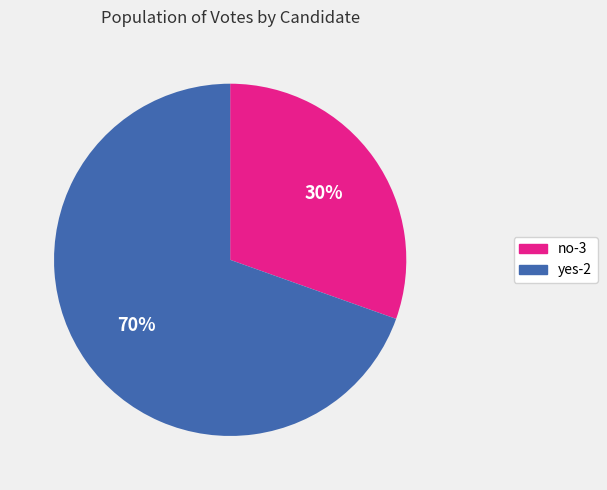

To the nearest percent, what portion does no-3 represent?

30%